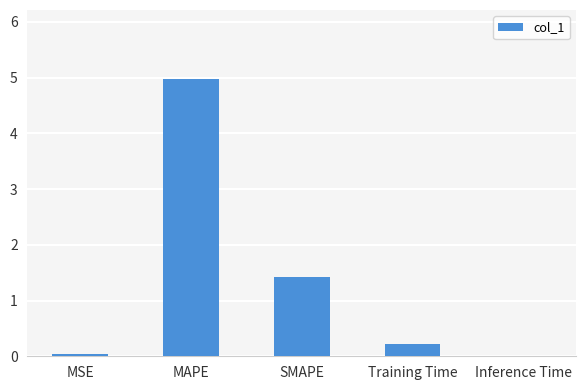

What is the maximum value shown in the chart?

5.0